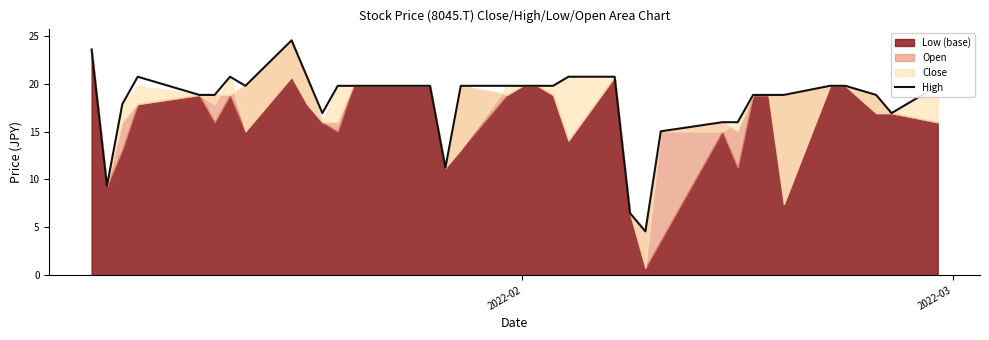

Reading left to right, extract all data points from this chart.

23.6	9.3	17.9	20.7	18.8	18.8	20.7	19.8	24.5	20.7	16.9	19.8	19.8	19.8	19.8	19.8	11.2	19.8	19.8	19.8	19.8	19.8	20.7	20.7	6.5	4.6	15.0	16.0	16.0	18.8	18.8	18.8	19.8	19.8	18.8	16.9	19.8